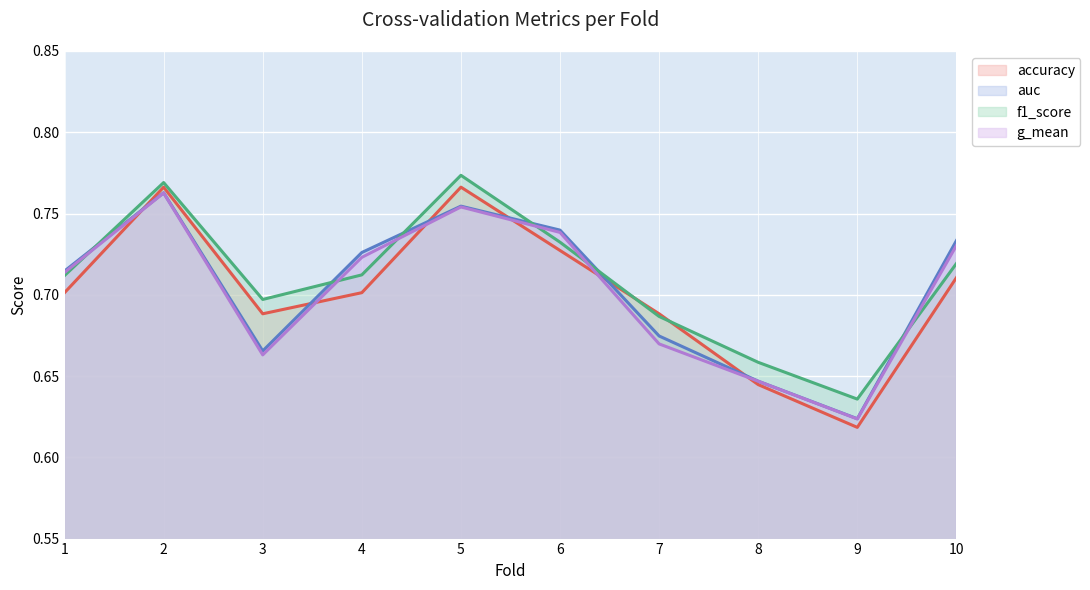

The g_mean series shows 0.7 at 3. True or false?

True